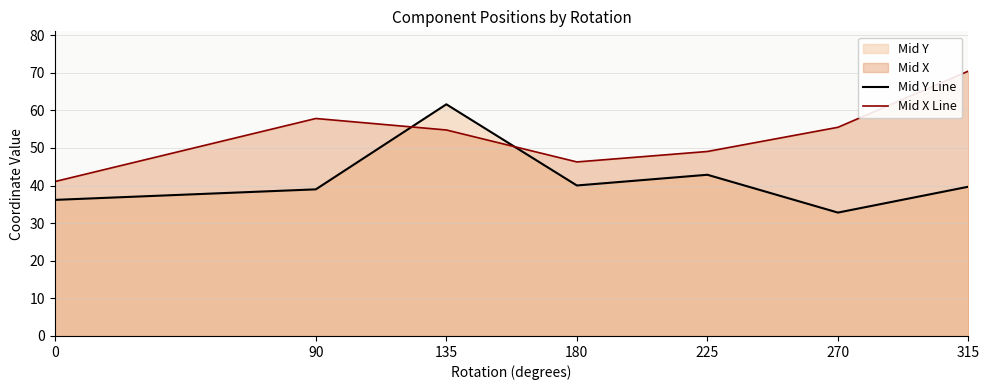

What is the spread (max minus min) of values at 90?

18.8